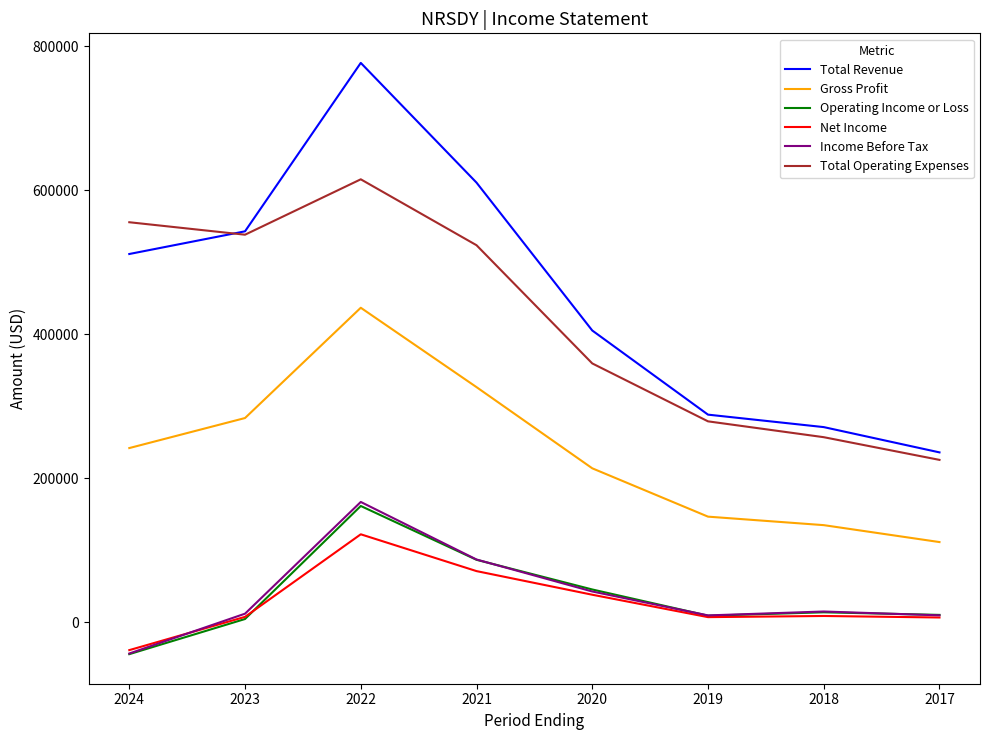

What is the minimum value shown in the chart?

-44100